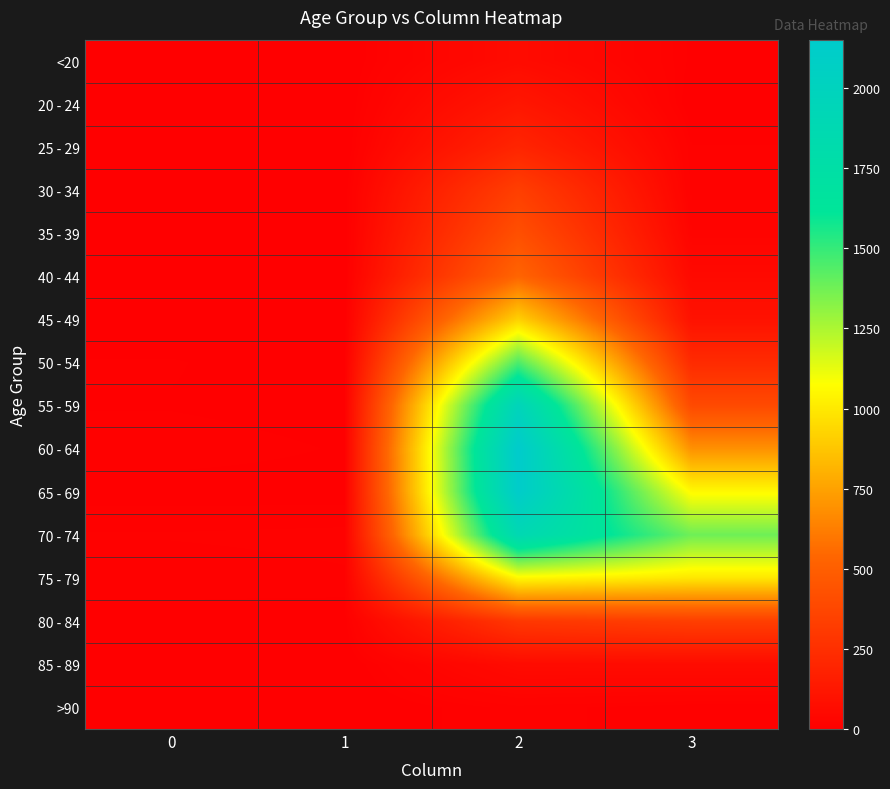

What is the total value across all series at 2?

13581